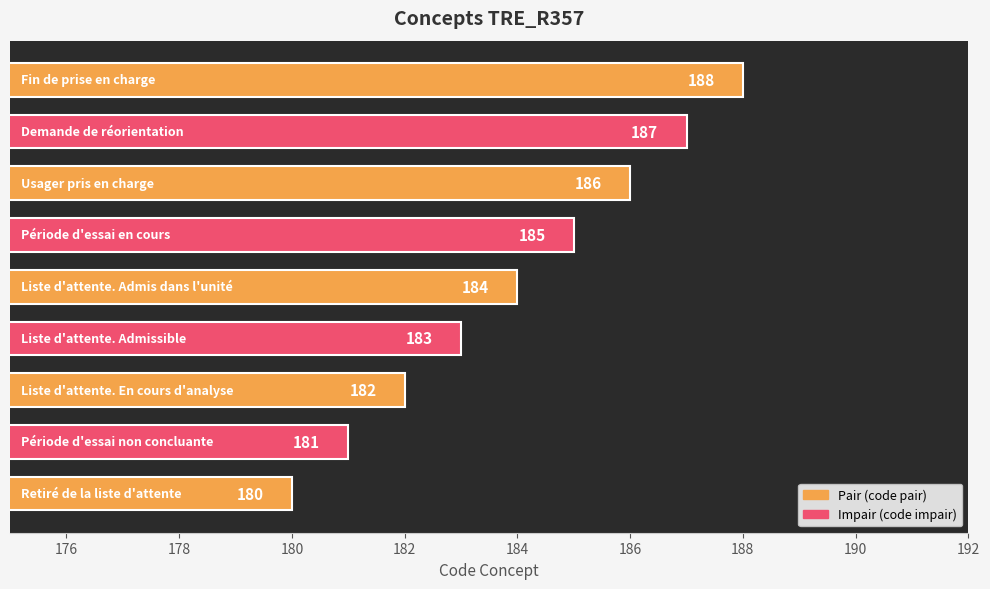

What is the sum of all values?

1656